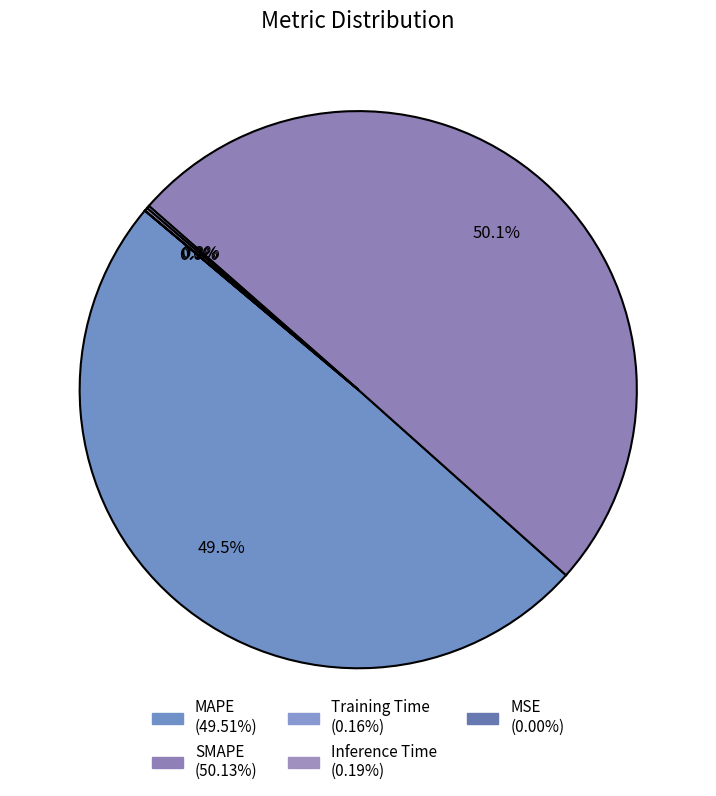

How many segments does this pie chart have?

5